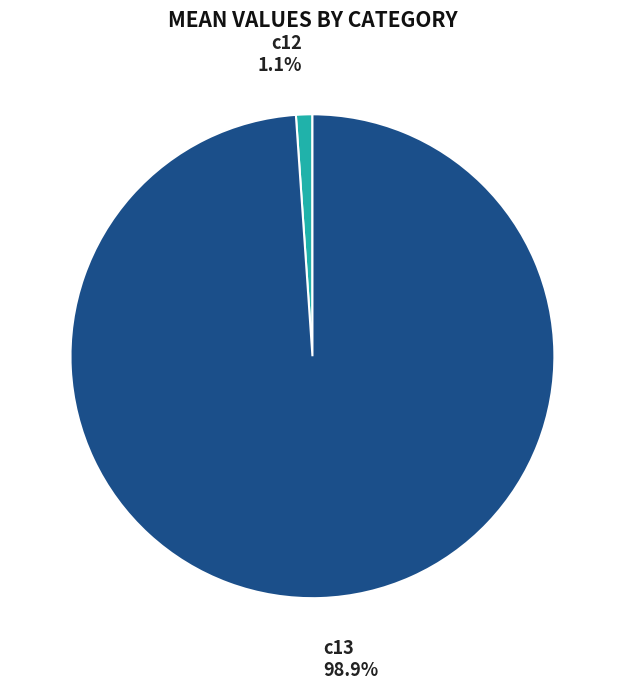

What is the total percentage of c13 and c12?

100.0%